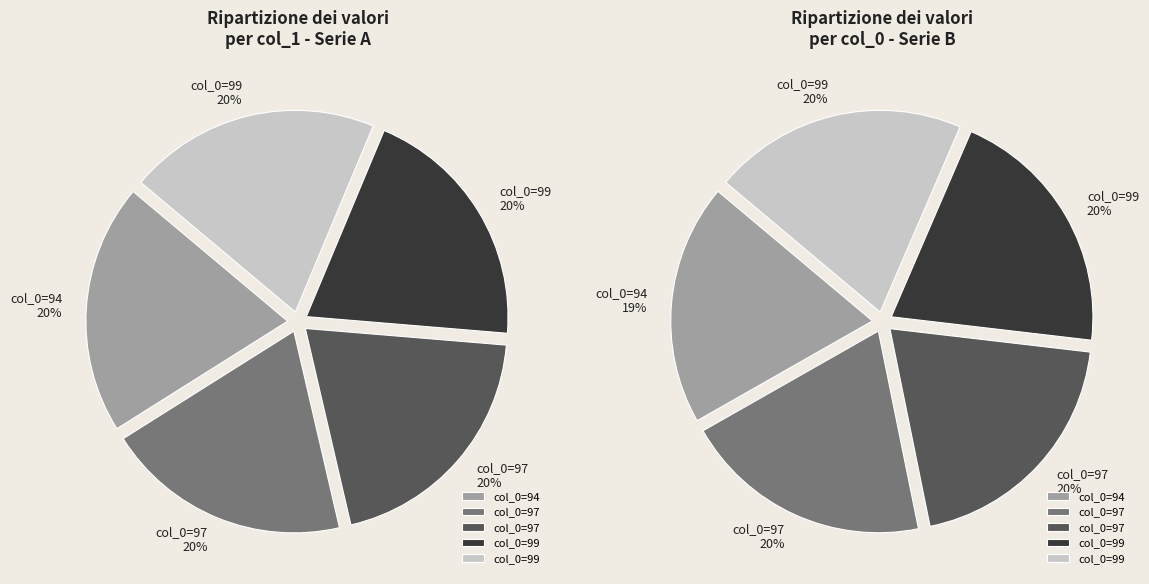

How many slices are in this pie chart?

5